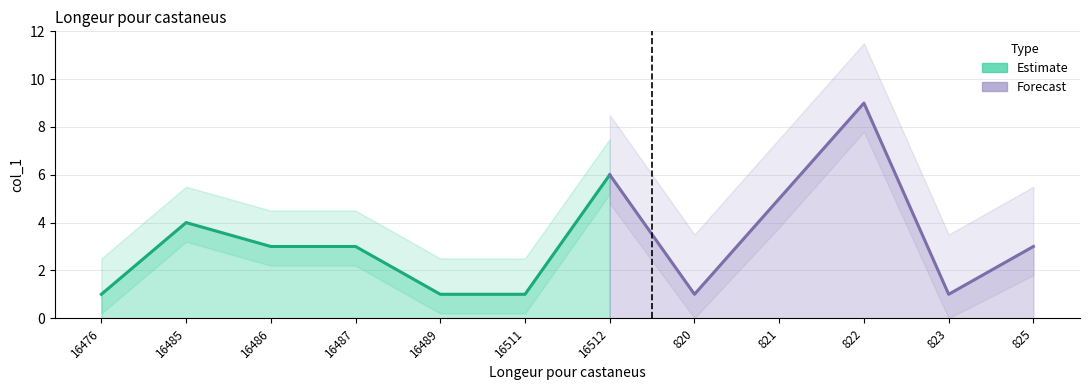

Which category has the highest value across all series?

822